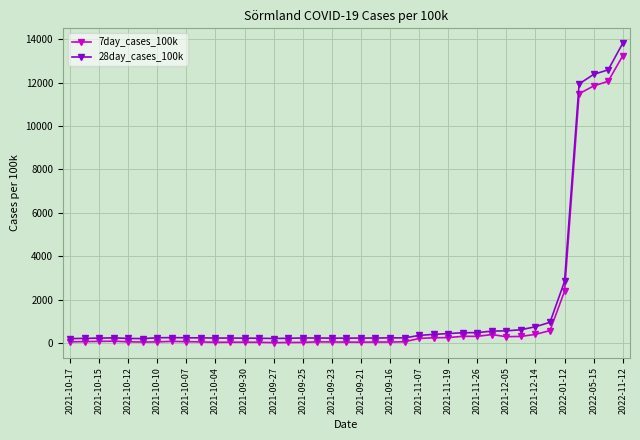

True or false: 28day_cases_100k has more than 0 points higher than both neighbors.

True